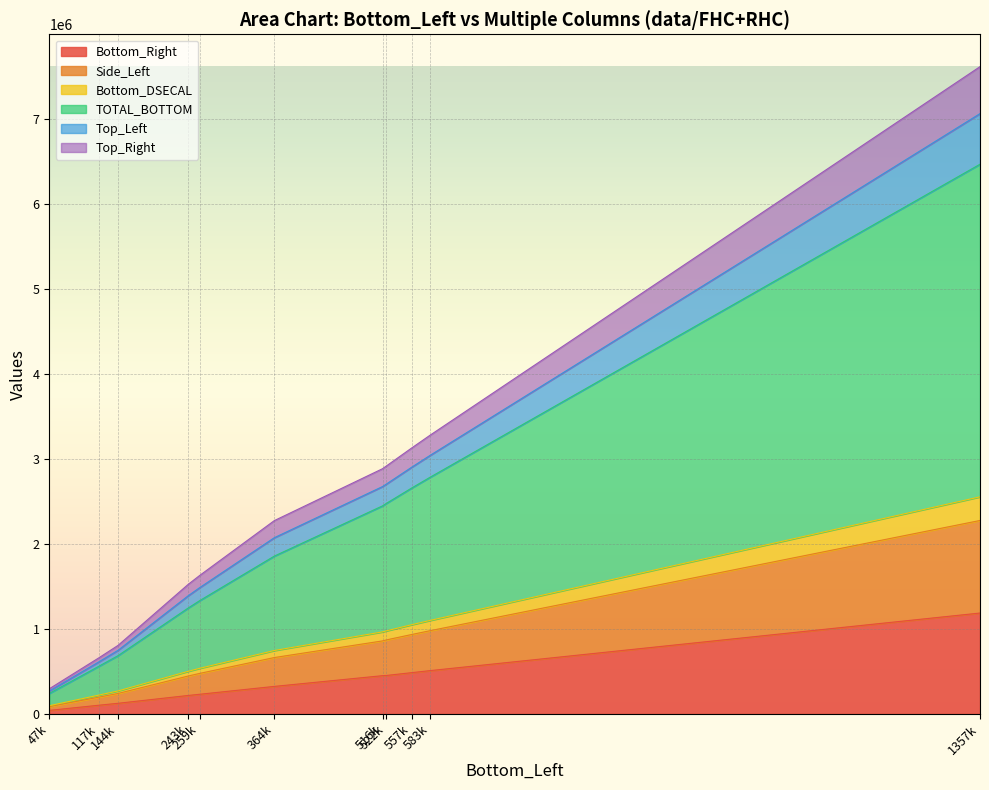

What are all the series names shown in the legend?

Bottom_Right, Side_Left, Bottom_DSECAL, TOTAL_BOTTOM, Top_Left, Top_Right